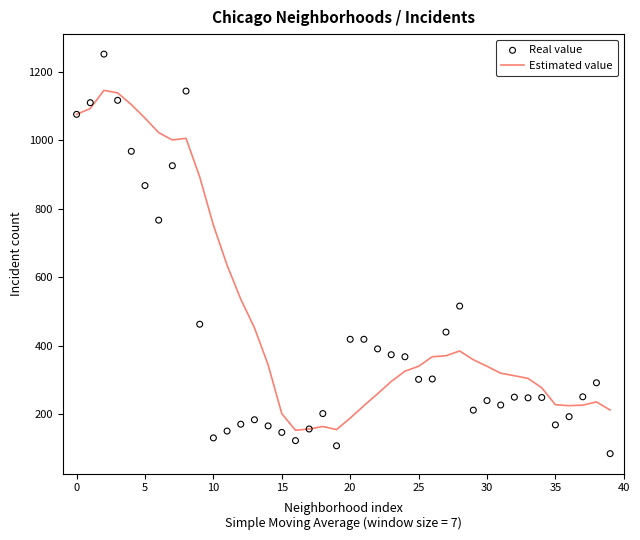

Which series has the largest total across all categories?

Estimated value